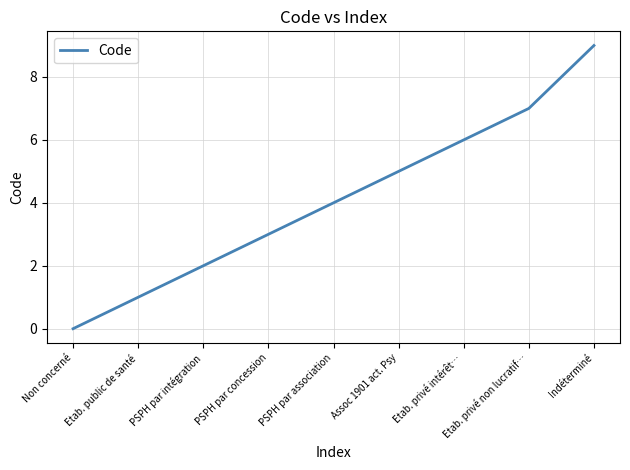

What is the greatest value displayed?

9